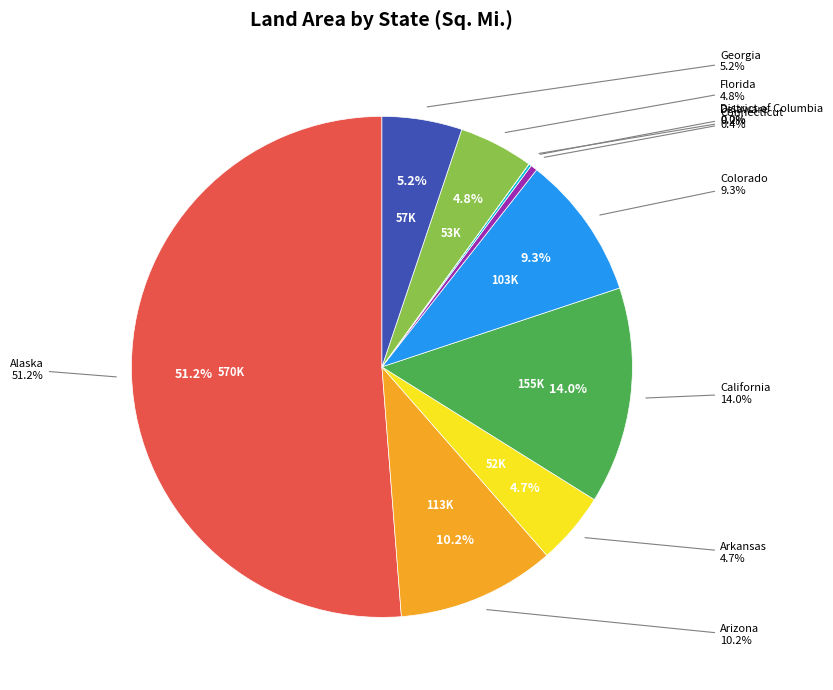

Which slice represents more than half of the pie?

Alaska